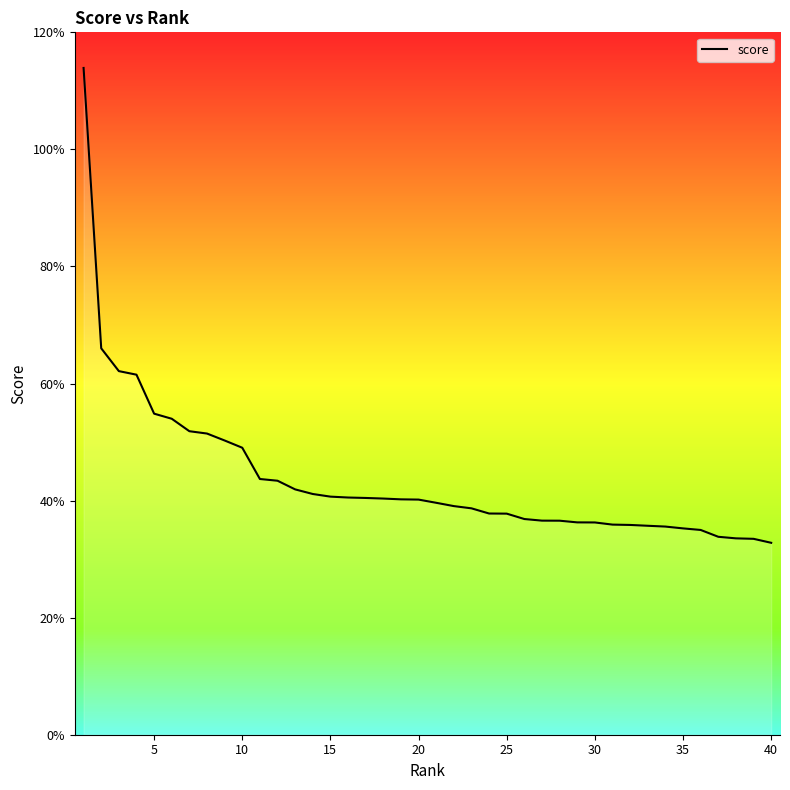

Does the chart have visible grid lines?

No